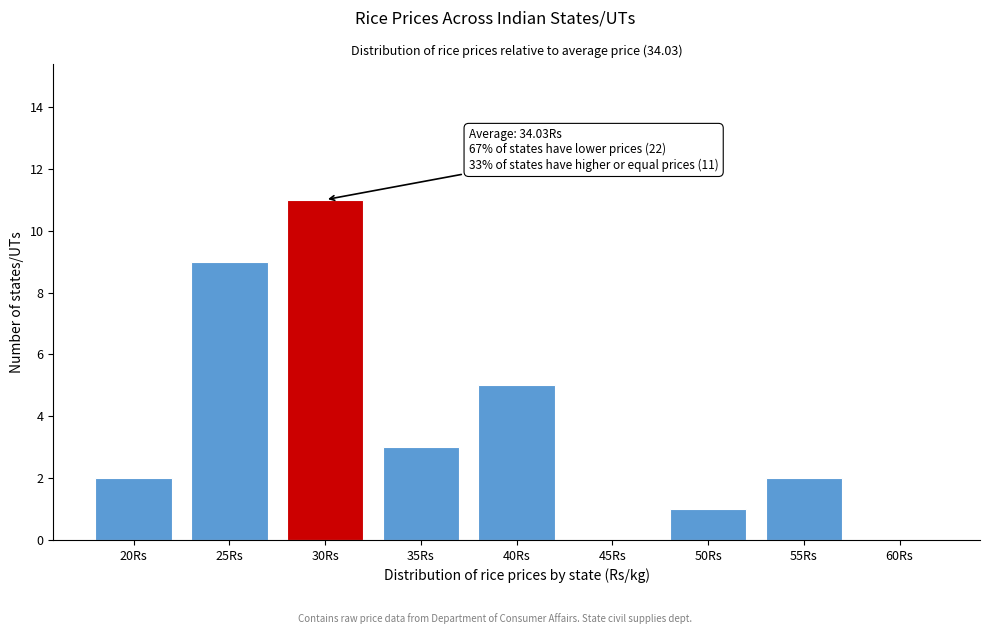

Reading right to left, extract all data points from this chart.

60Rs=0	55Rs=2	50Rs=1	45Rs=0	40Rs=5	35Rs=3	30Rs=11	25Rs=9	20Rs=2